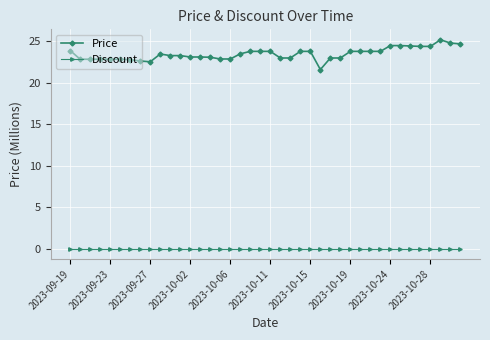

True or false: Discount and Price intersect in this chart.

False